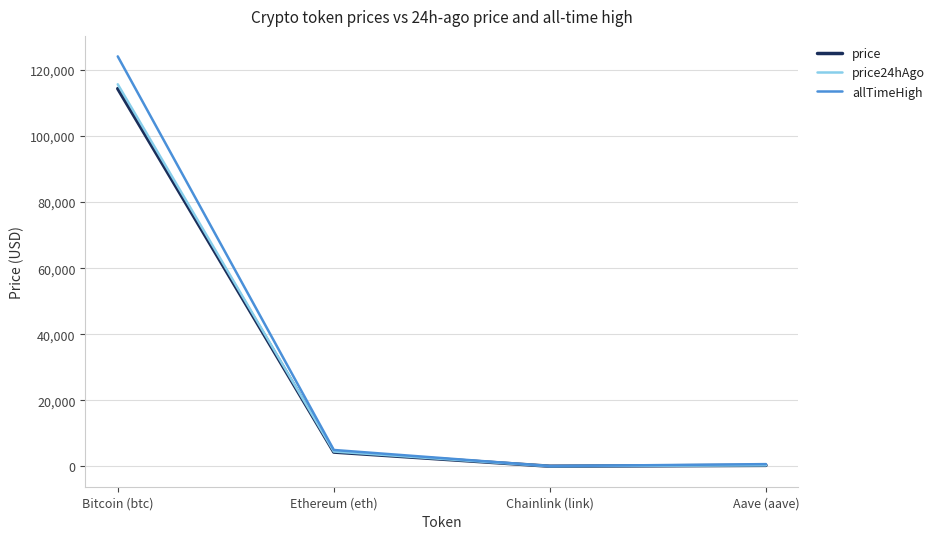

Where is allTimeHigh nearest to the value 62090?

Ethereum (eth)